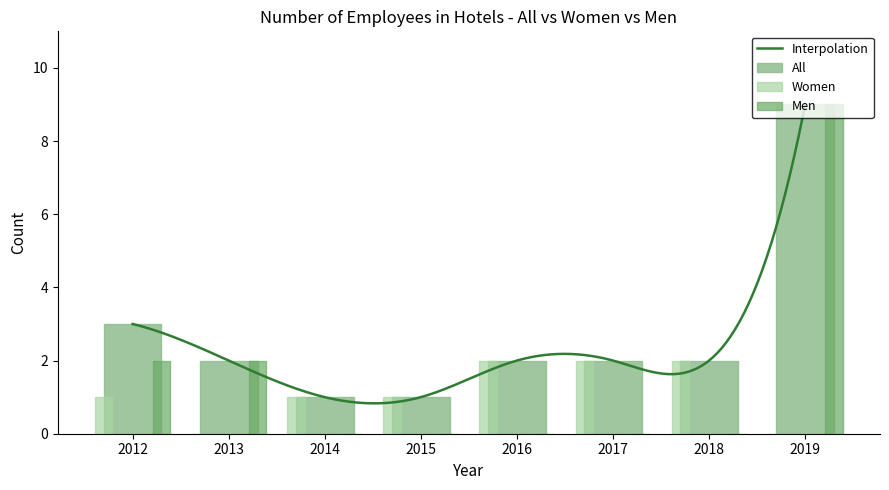

At which label does Women first exceed 1?

2016